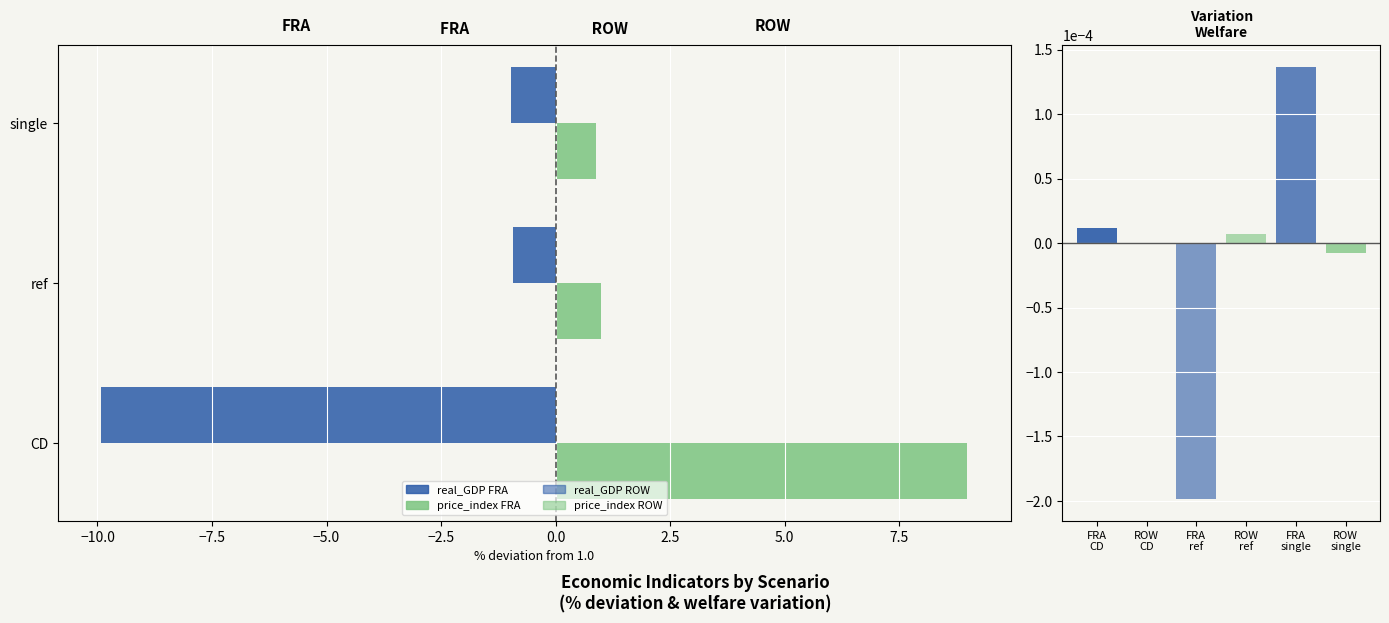

Between CD and ref, which series saw the biggest shift?

real_GDP FRA